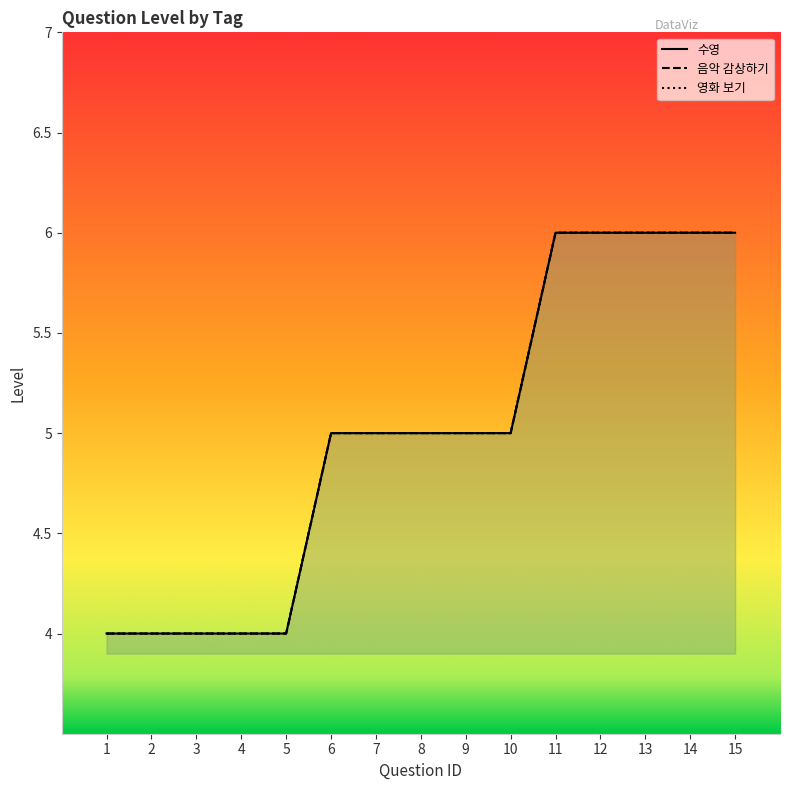

Which series has the widest spread of values?

수영